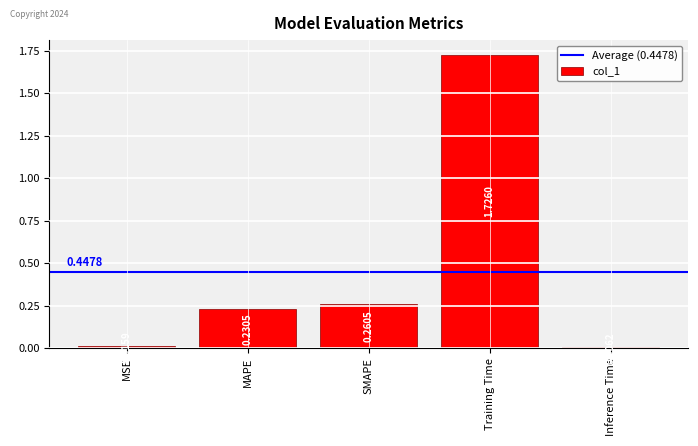

Where is the data nearest to the value 0?

Inference Time